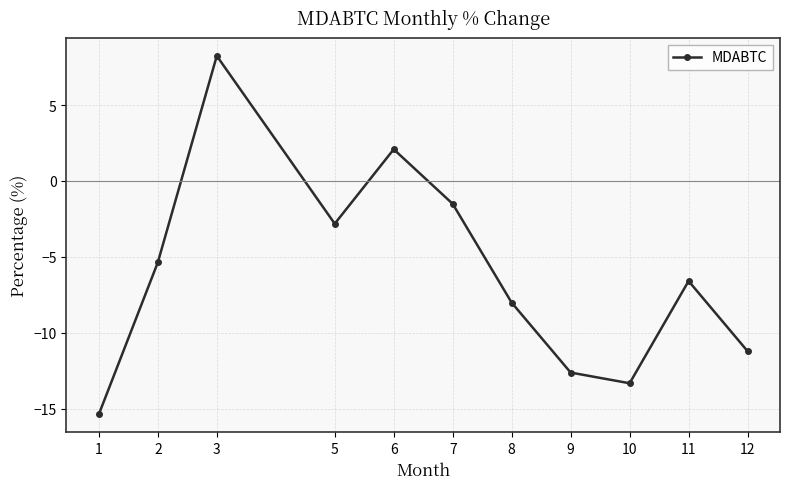

How many values are above zero?

2